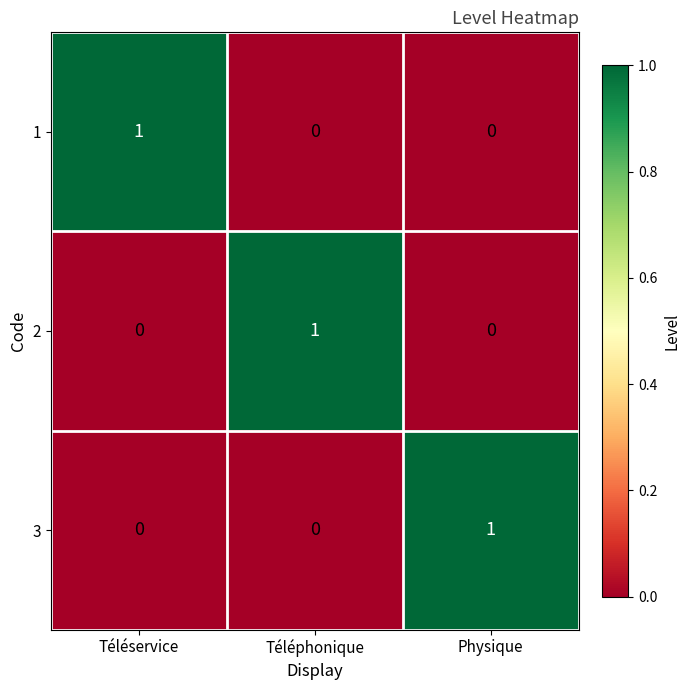

True or false: 1 has a value of 0 at Téléservice.

False